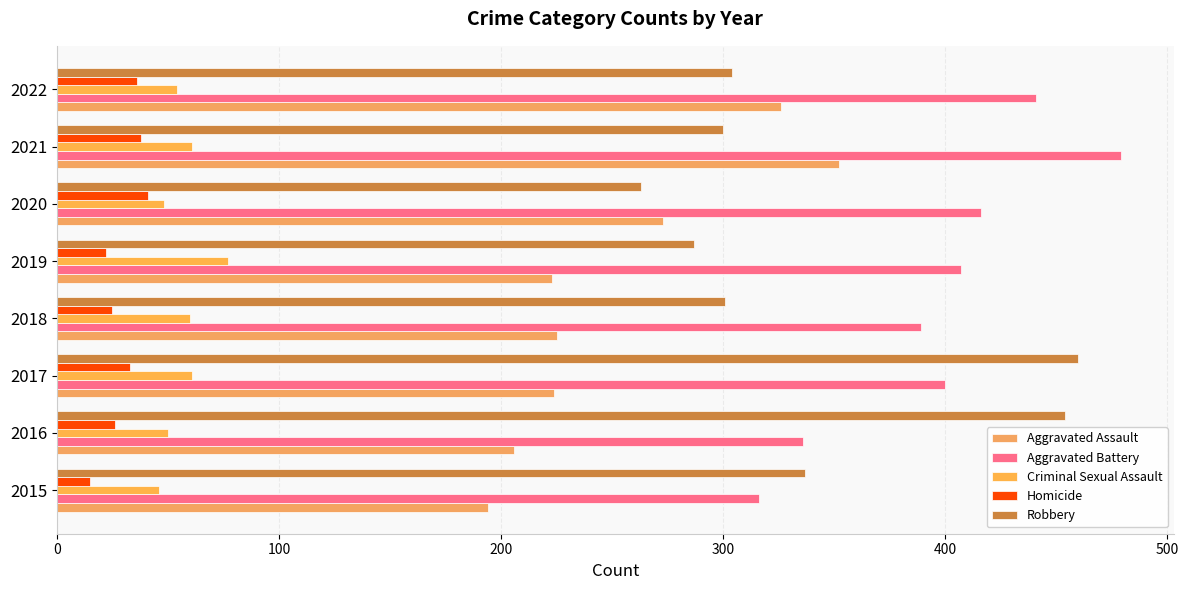

What is the sum of all Aggravated Assault values?

2023